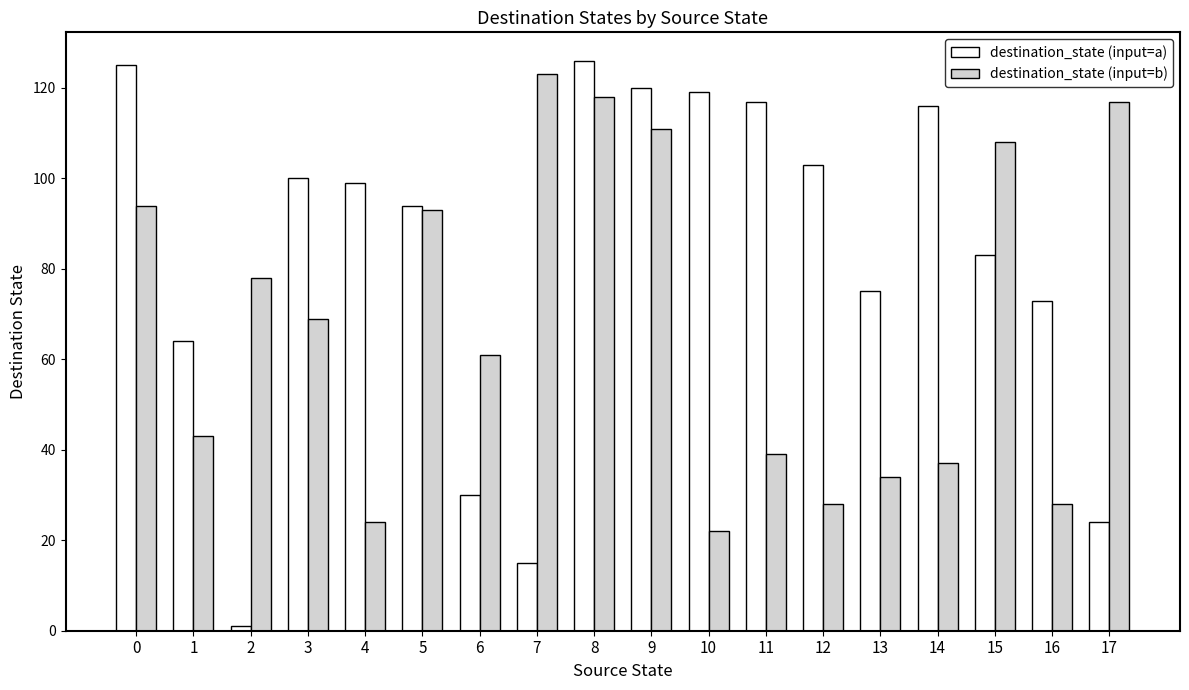

What are all the series names shown in the legend?

destination_state (input=a), destination_state (input=b)